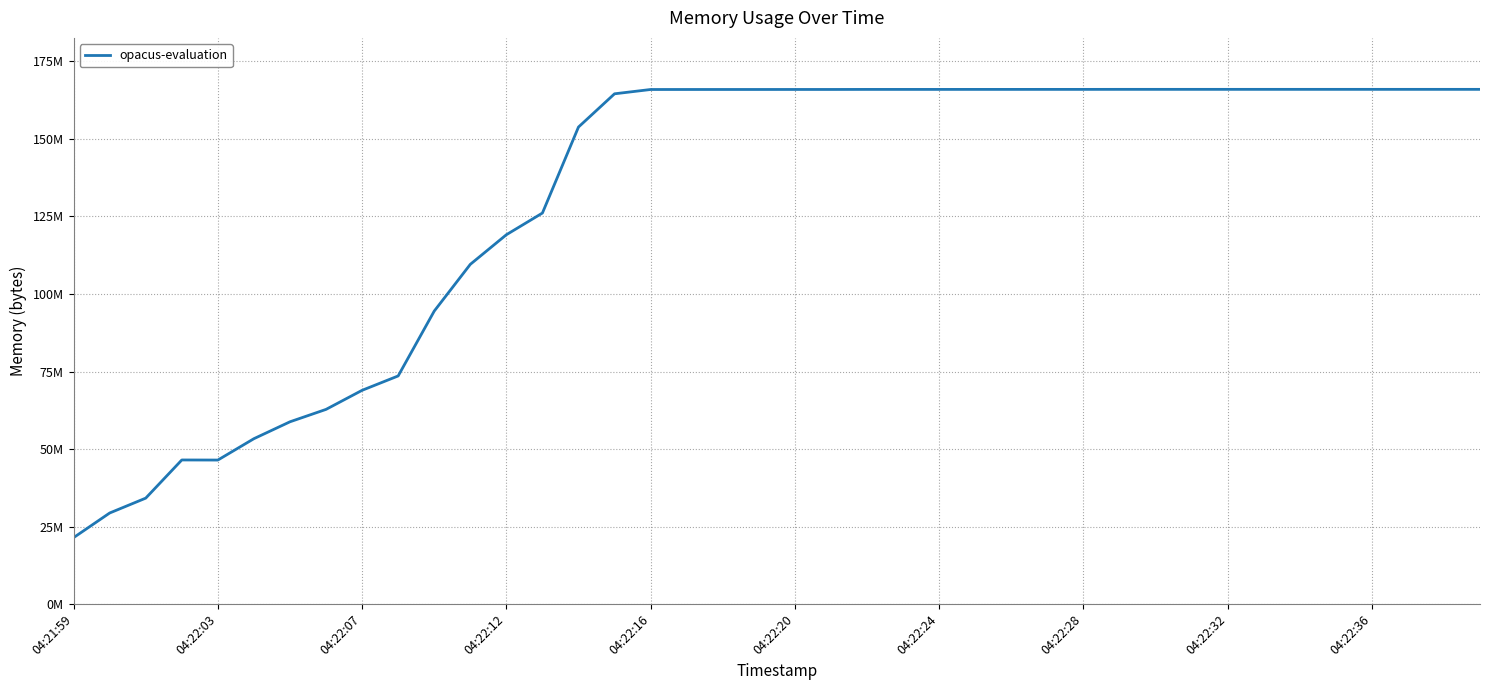

Does the chart have visible grid lines?

Yes